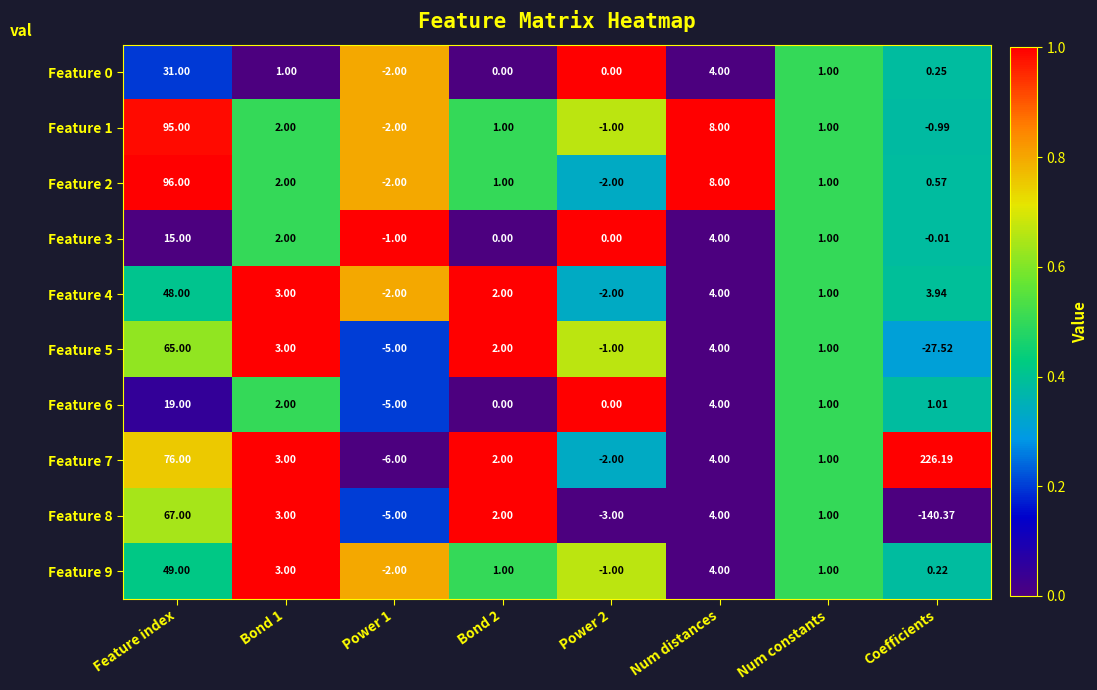

Which category has the lowest value in the Feature 5 series?

Coefficients